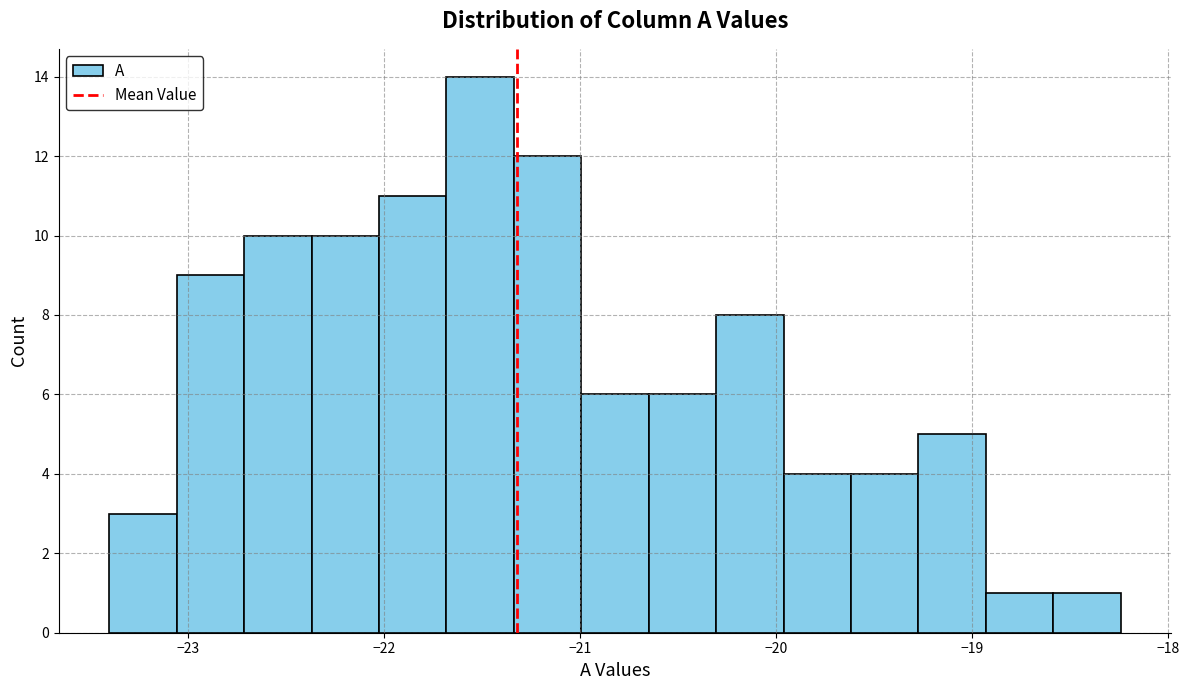

Around what value on the x-axis is the tallest bar? Give the approximate position of its centre, as read against the axis.

-21.5